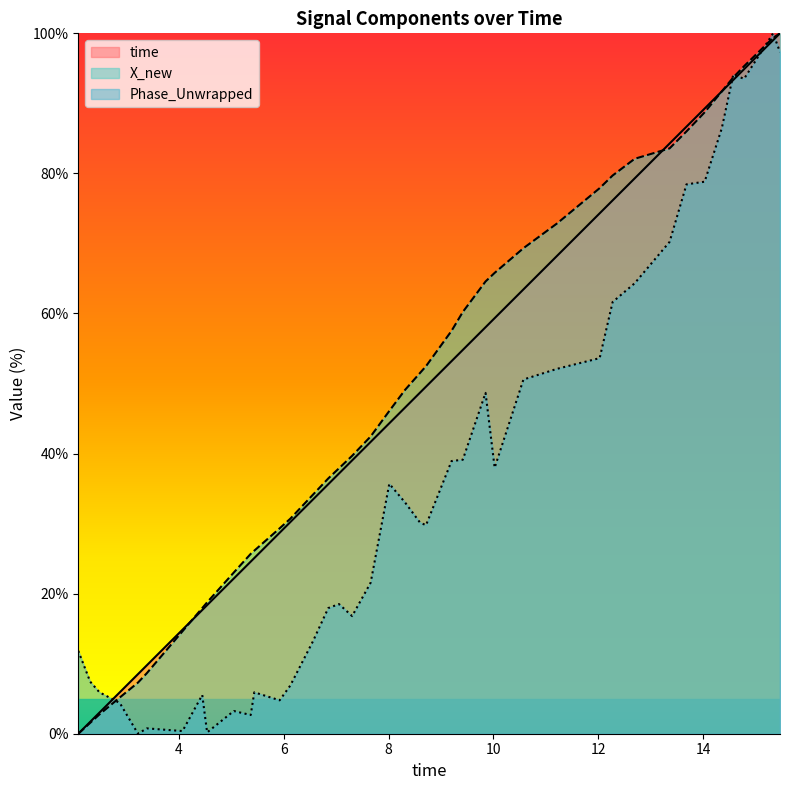

How many intersections are there between Phase_Unwrapped and time?

5